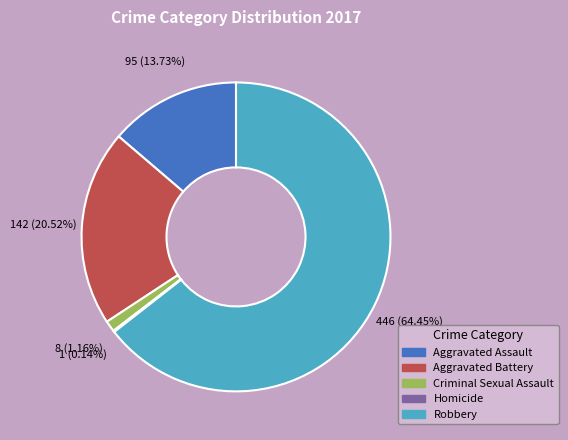

Is it true that Aggravated Assault is 3% of the pie?

False